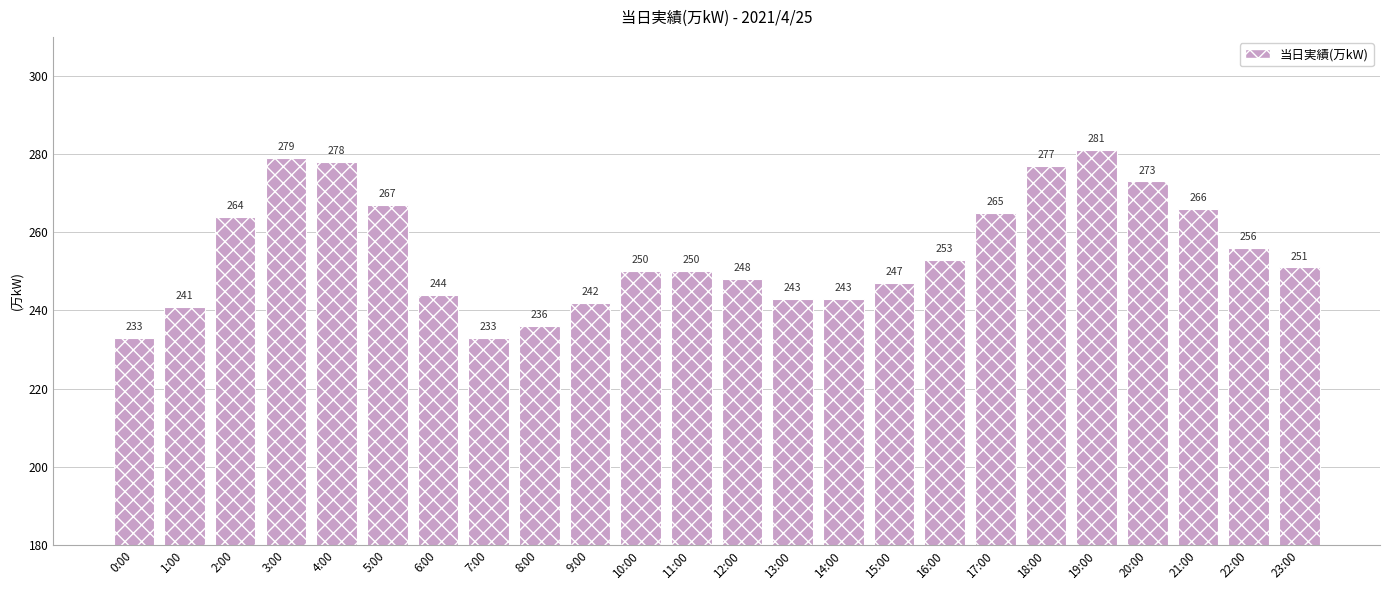

Where does the data first go above 251?

2:00